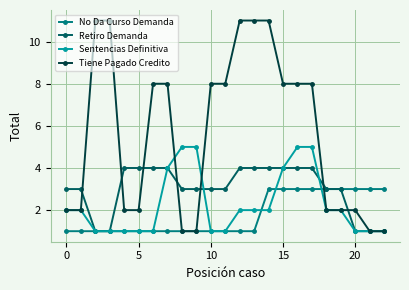

Which series has the largest range (max minus min)?

Tiene Pagado Credito